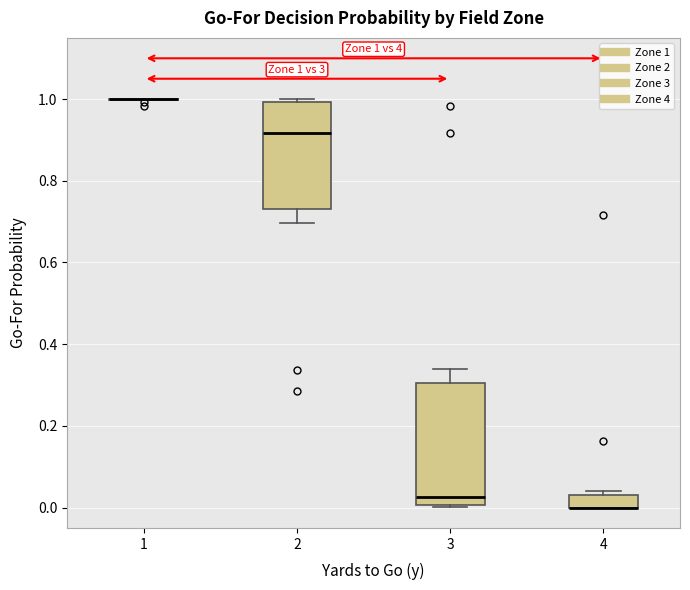

Which box is the tallest, from its lower edge to its upper edge?

3